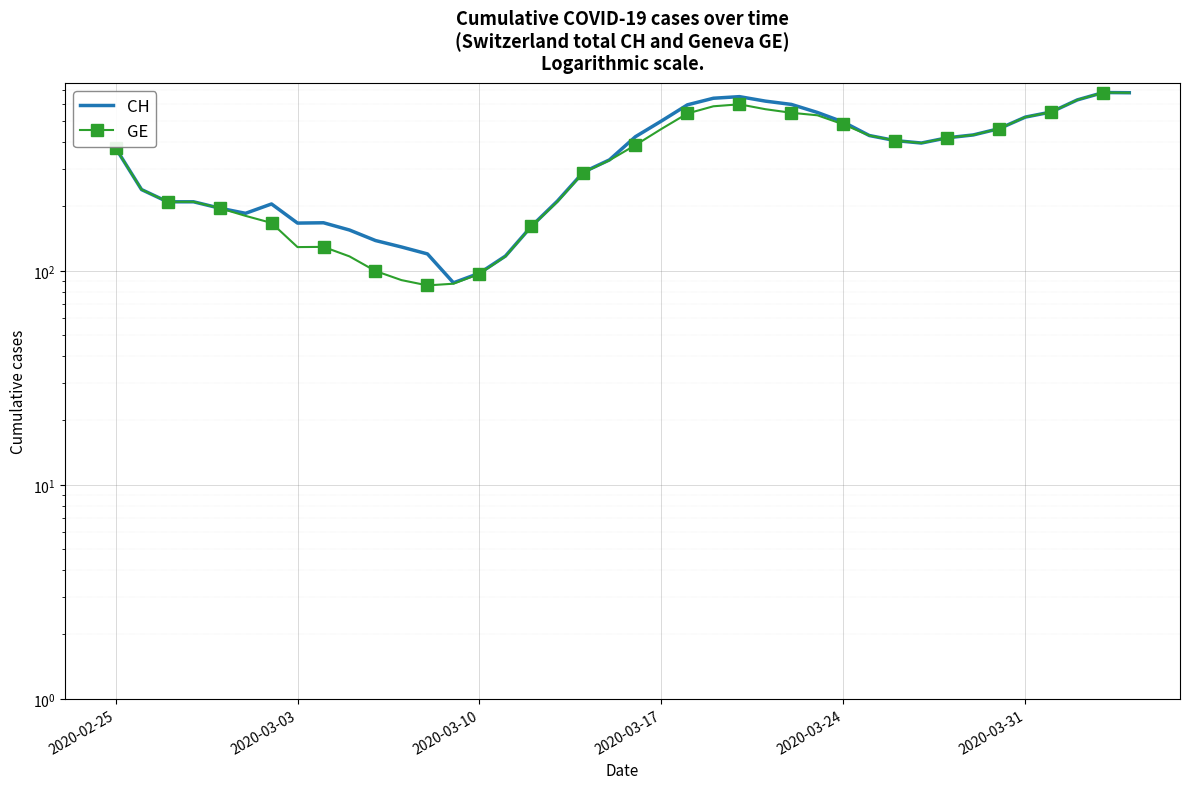

How many interior local valleys does the CH series have?

4